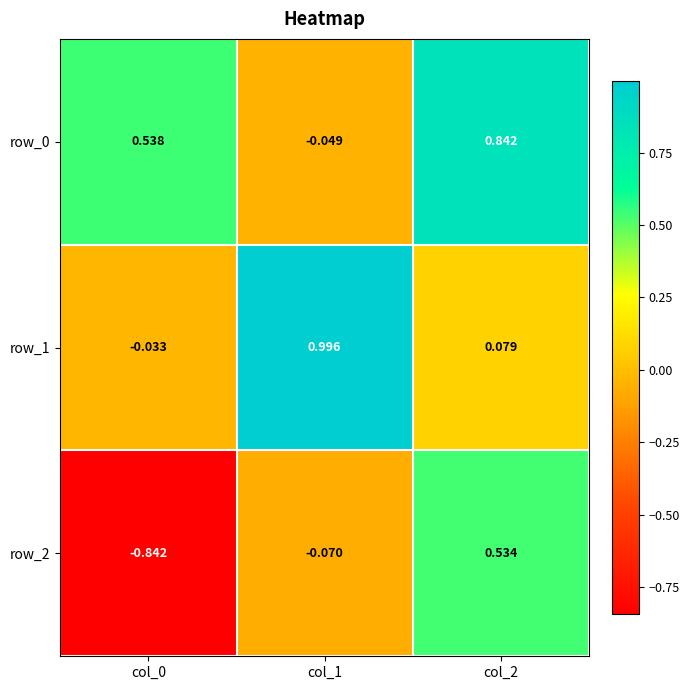

The row_0 series shows 0.1 at col_0. True or false?

False